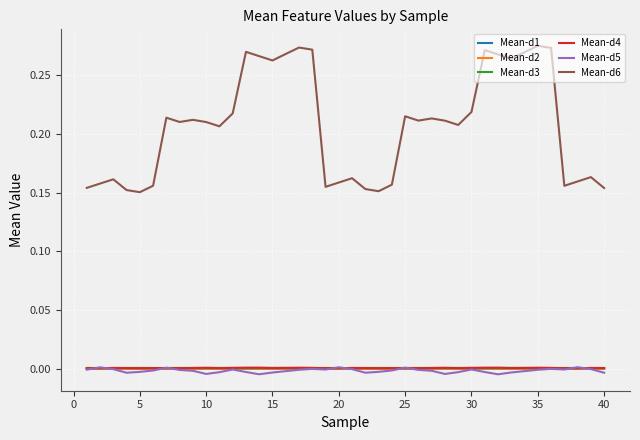

How many series are shown in this chart?

6